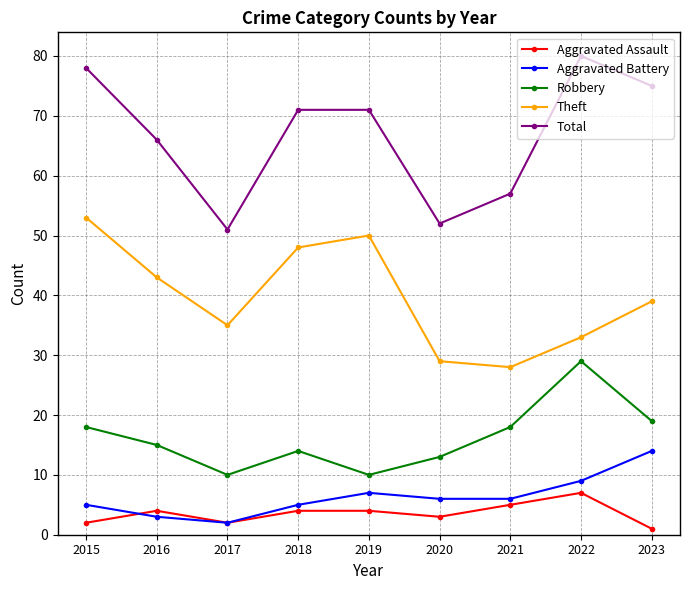

What is the maximum value shown in the chart?

80